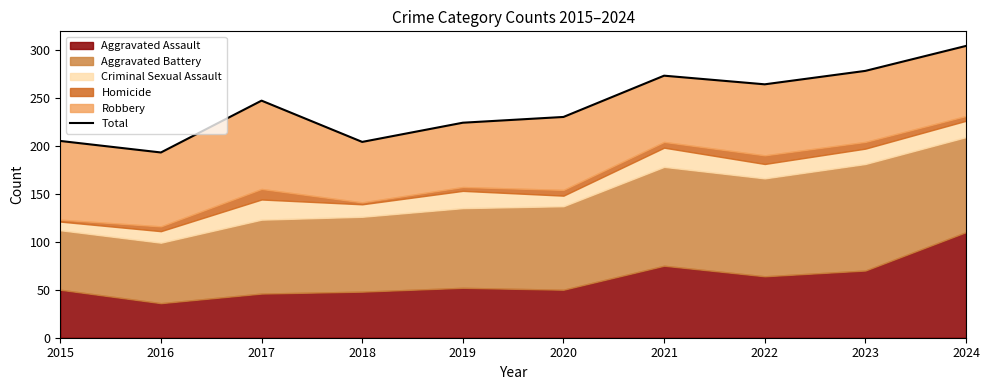

Reading left to right, extract all data points from this chart.

205	193	247	204	224	230	273	264	278	304